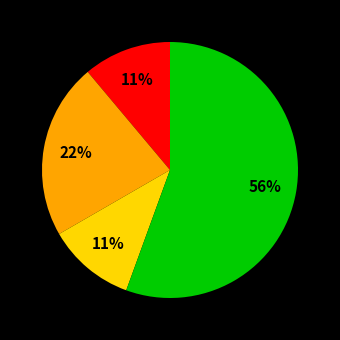

How many slices are in this pie chart?

4